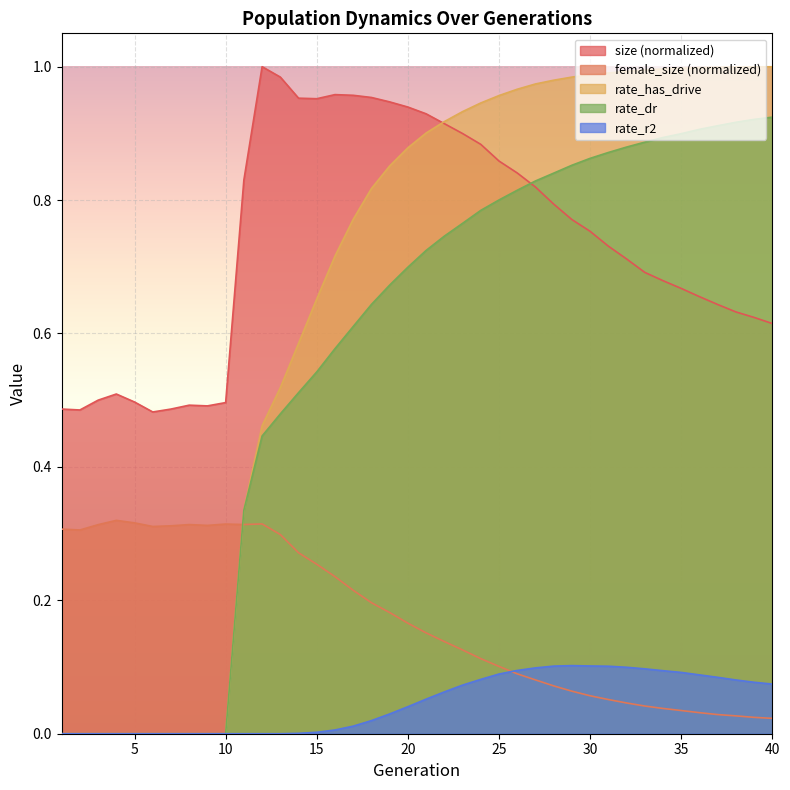

At how many categories does at least one series exceed 0?

40